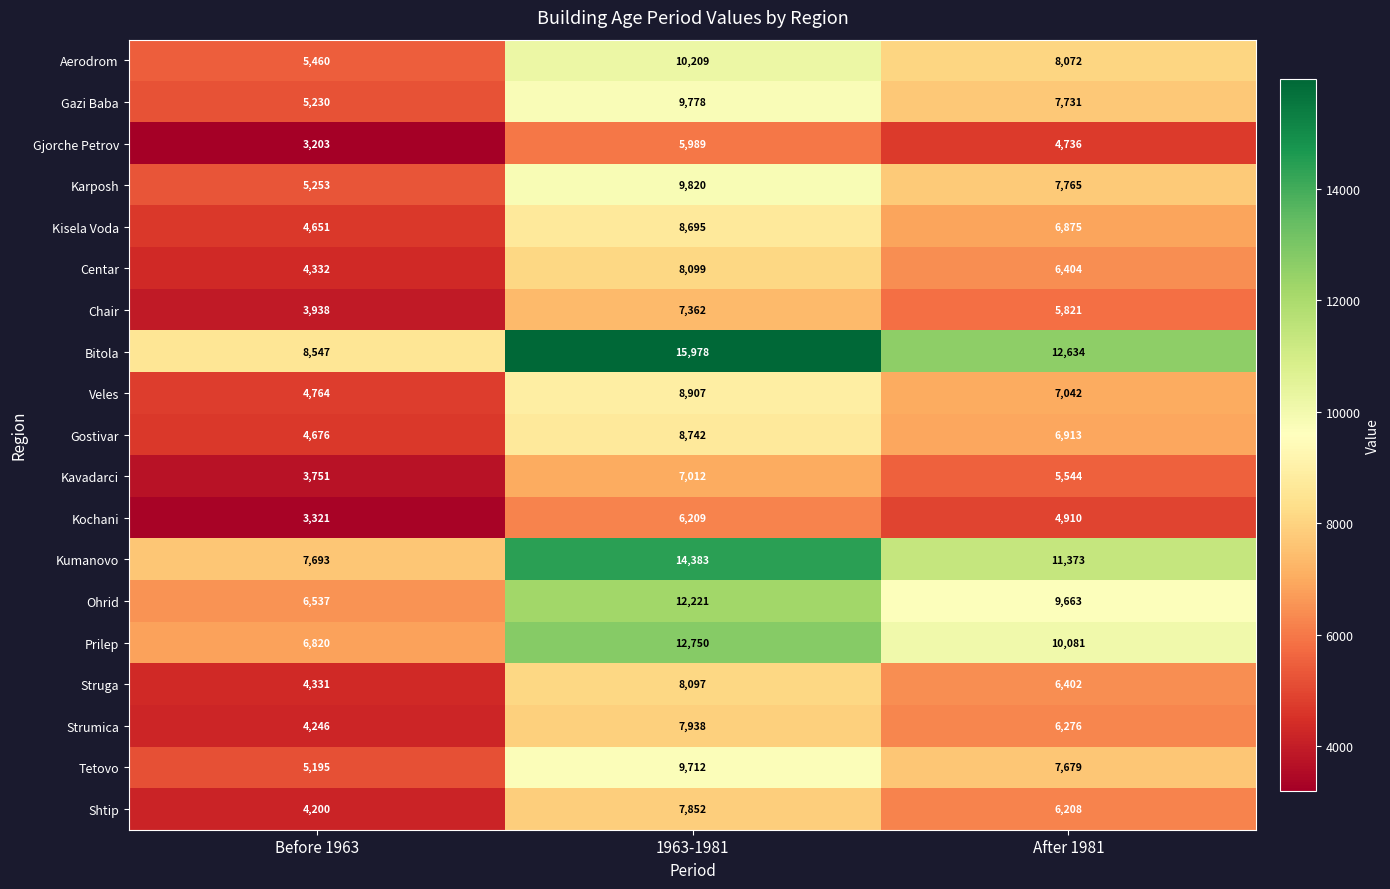

Which series has the largest range (max minus min)?

Bitola